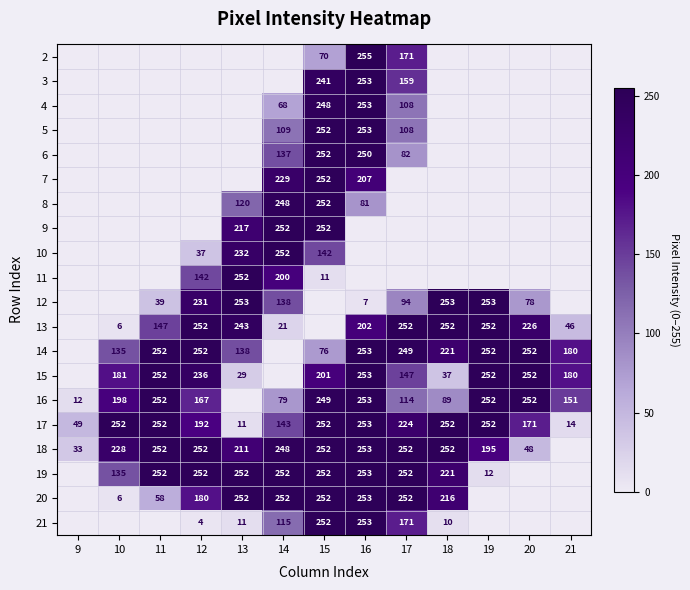

The value of 13 at 14 is 37. True or false?

False